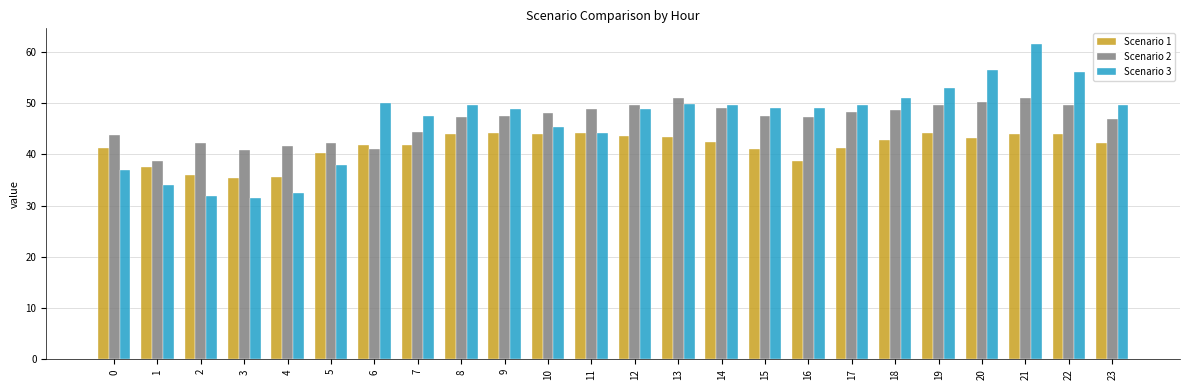

At which category is the sum across all series the highest?

21